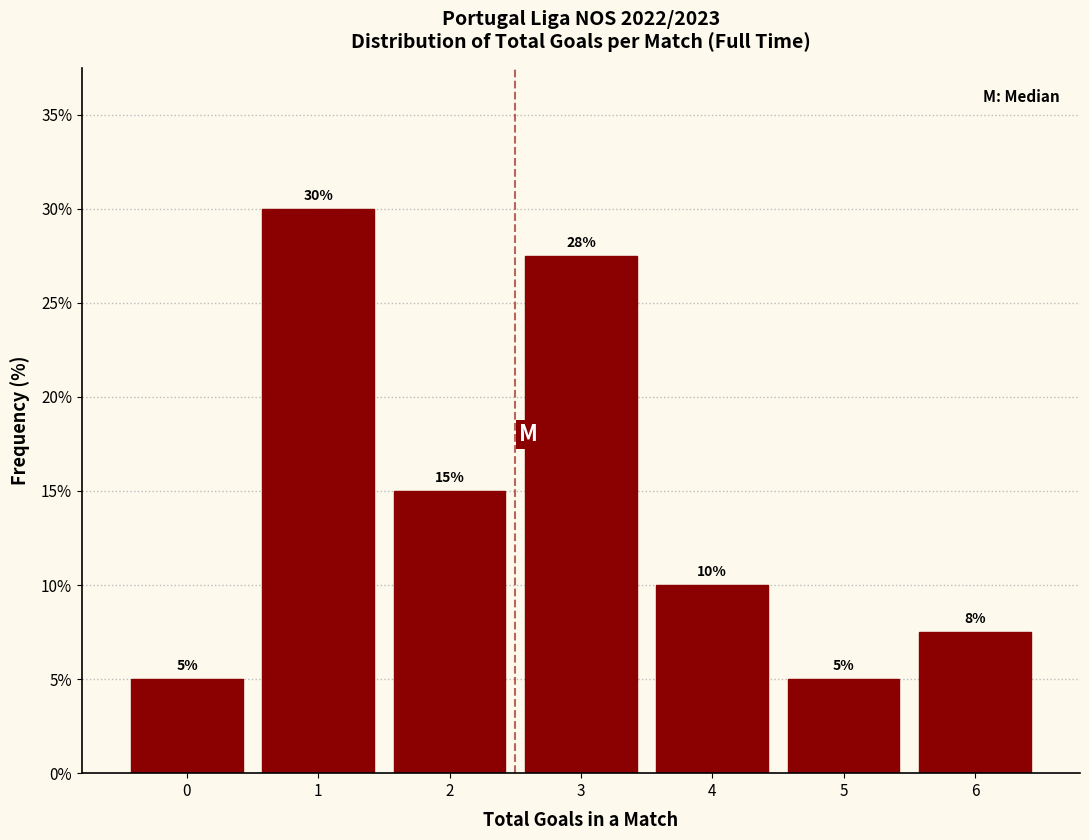

Over which range of the x-axis is the bar tallest?

0.5 to 1.5